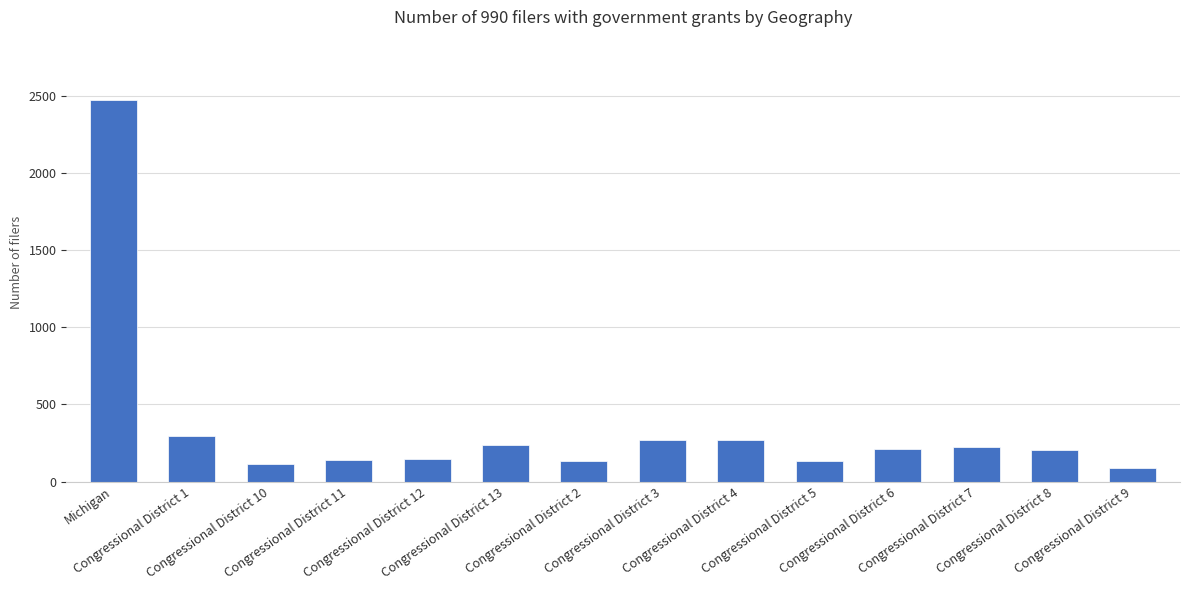

What is the difference between the maximum and second lowest values?

2358